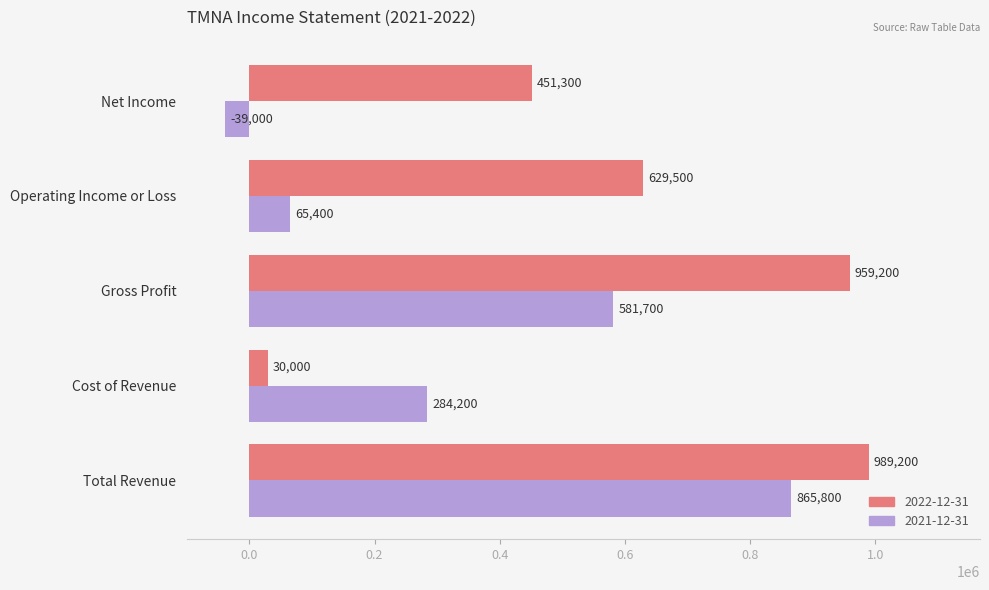

Rank the series at Net Income from highest to lowest value.

2022-12-31, 2021-12-31